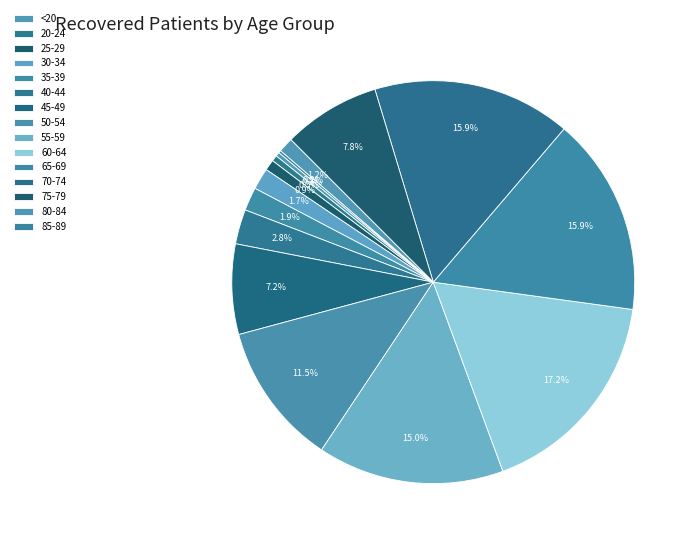

To the nearest percent, what percentage of the pie is 30-34?

2%